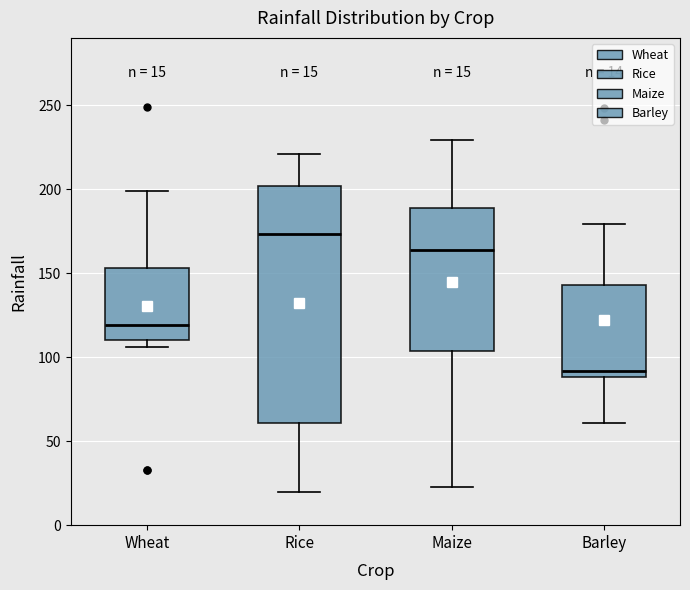

Which box is the tallest, from its lower edge to its upper edge?

Rice